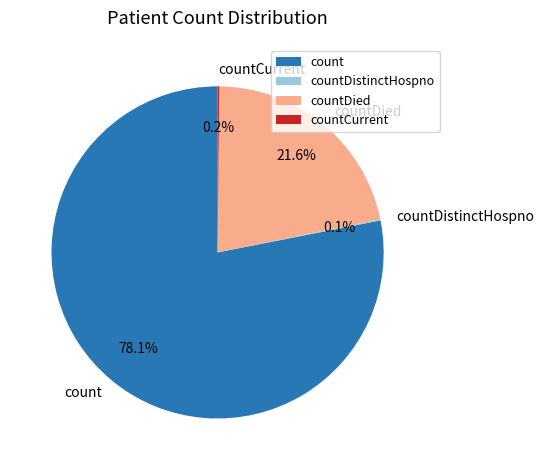

Which category has the biggest portion of the pie?

count